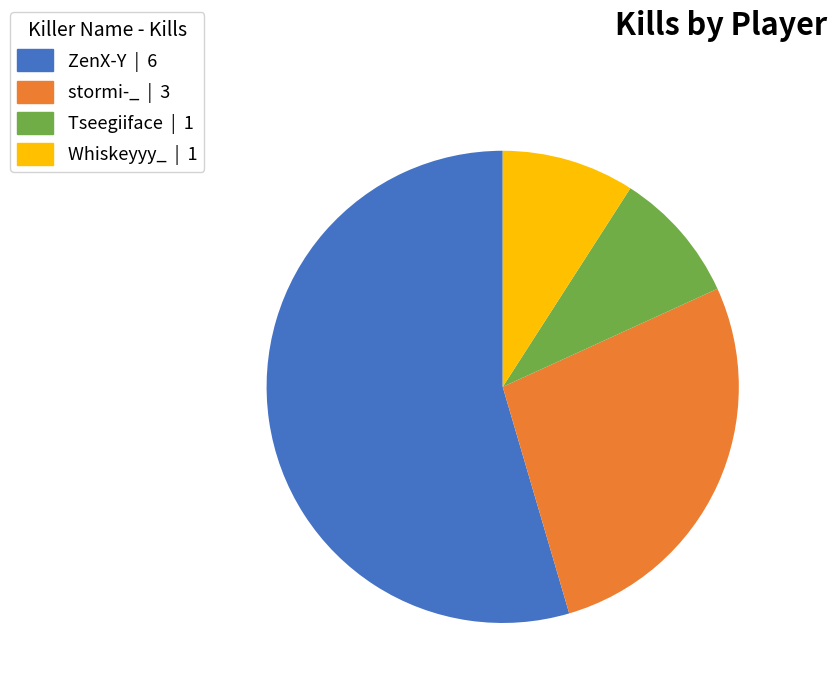

Is it true that Whiskeyyy_ is 9% of the pie?

True